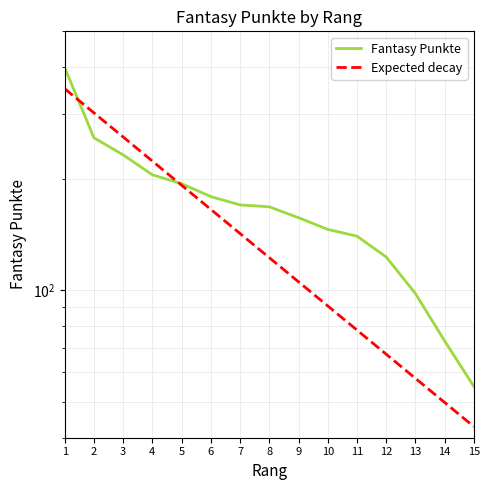

How many values in the Expected decay series exceed 122?

8